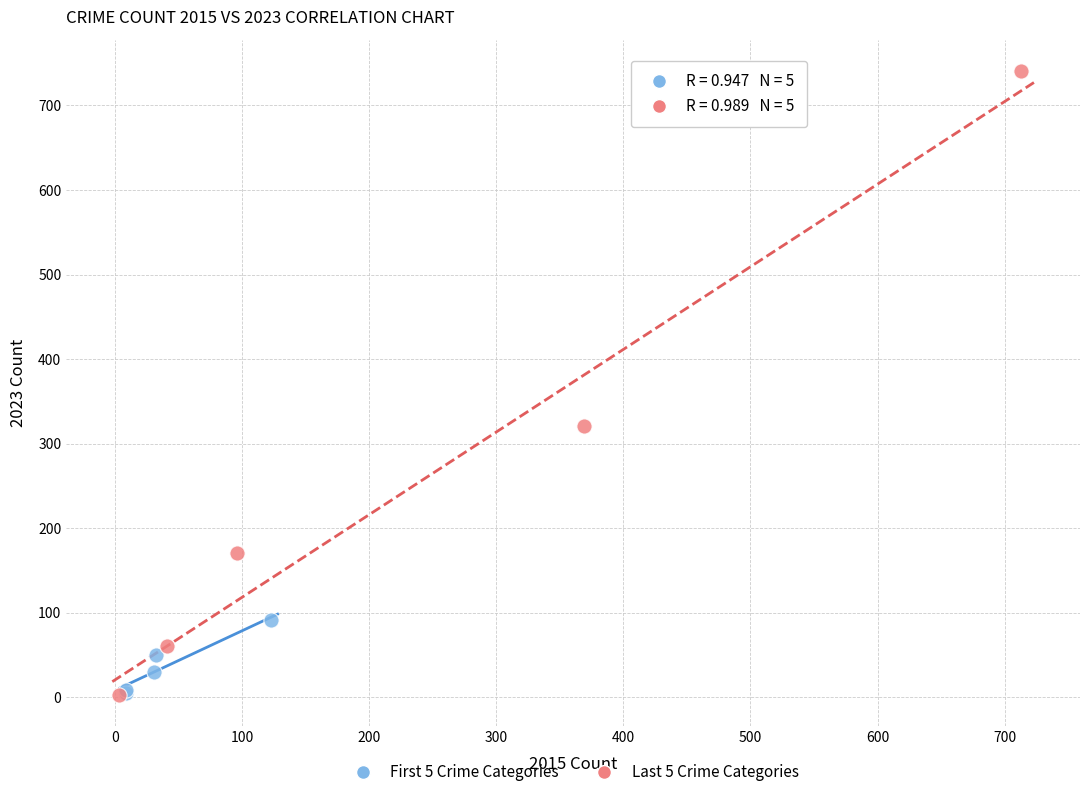

Which series reaches the maximum Y coordinate?

Last 5 Crime Categories